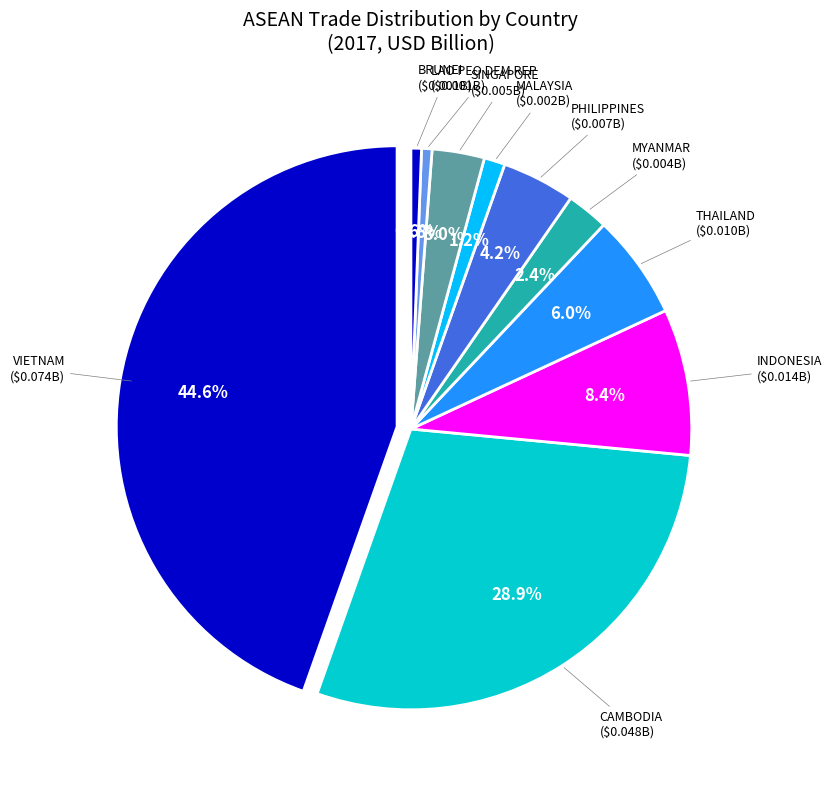

Is there a majority slice in this chart?

No